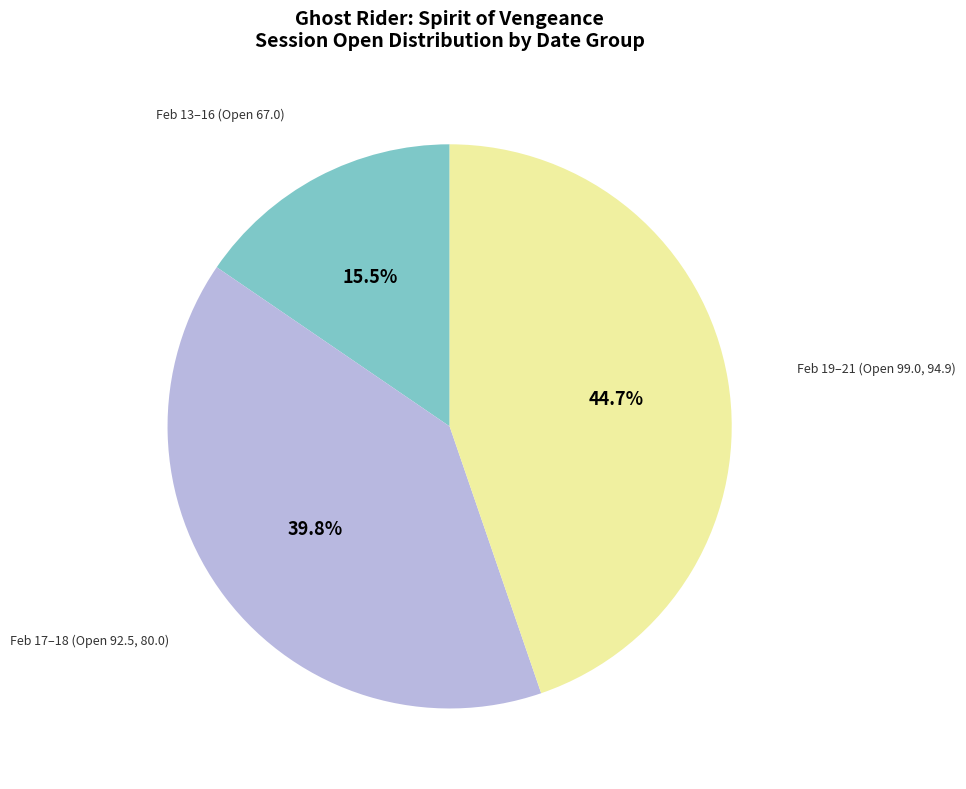

Count the number of slices in the pie.

3